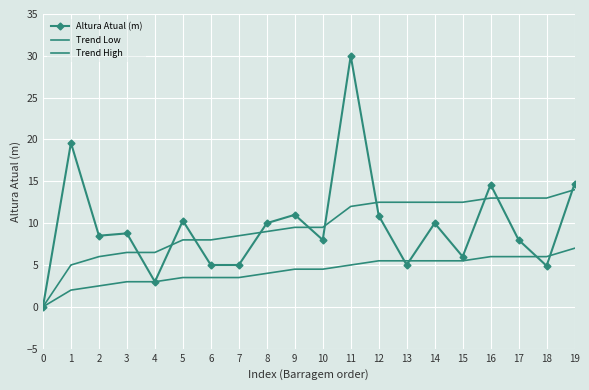

True or false: Altura Atual (m) and Trend High cross at least once.

True